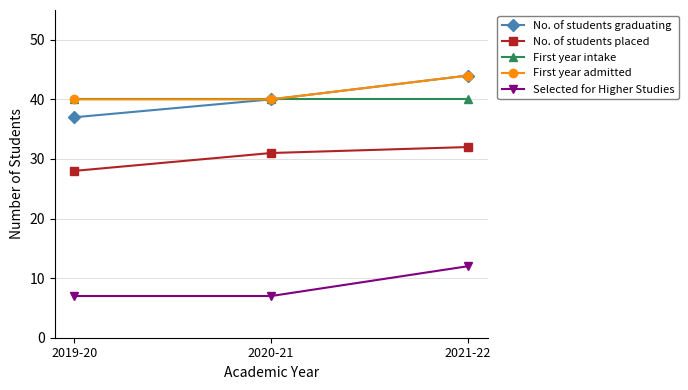

What is the sum of the No. of students graduating values at 2019-20 and 2020-21?

77